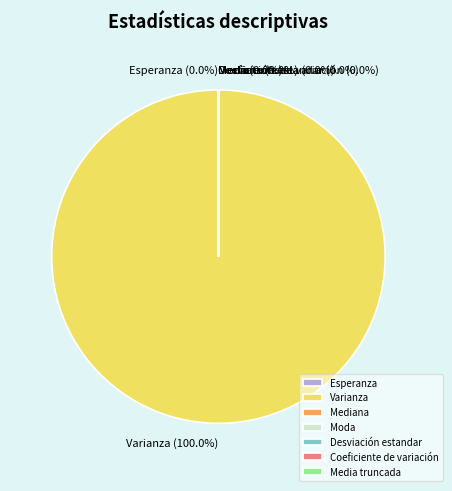

Rank the categories by value from highest to lowest.

Varianza, Mediana, Esperanza, Media truncada, Moda, Desviación estandar, Coeficiente de variación